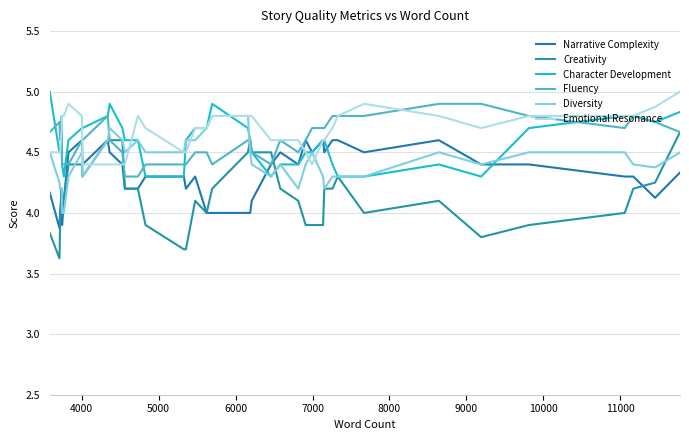

True or false: Diversity has more than 0 interior local peaks.

True